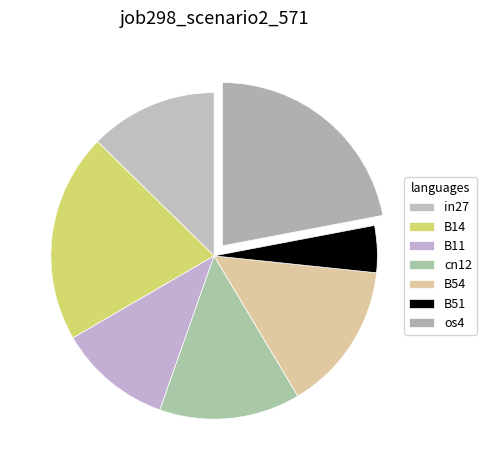

To the nearest percent, what is the difference between the B54 and os4 slice percentages?

7%